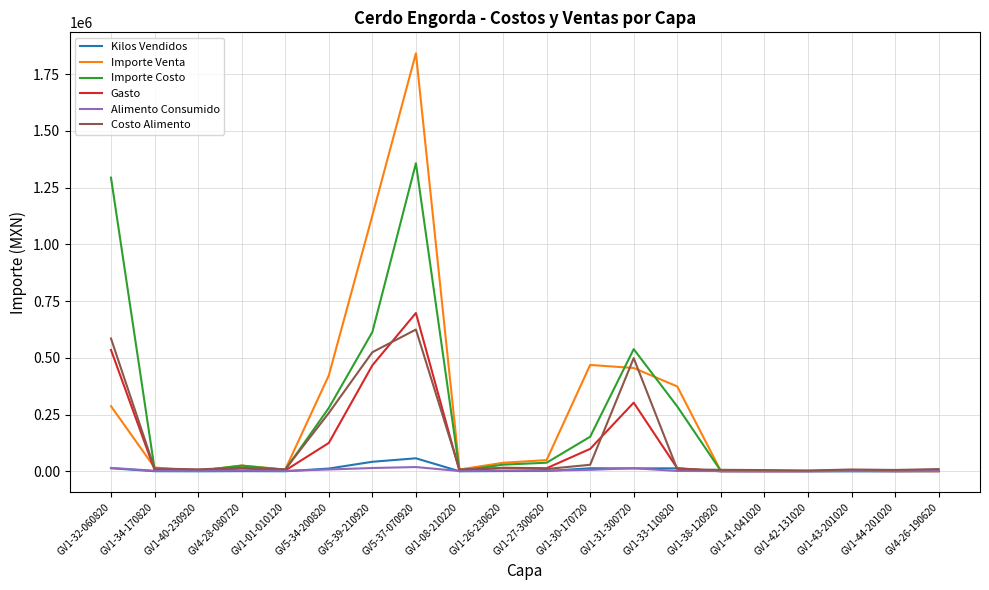

Which series changed the most between GV5-39-210920 and GV1-08-210220?

Importe Venta